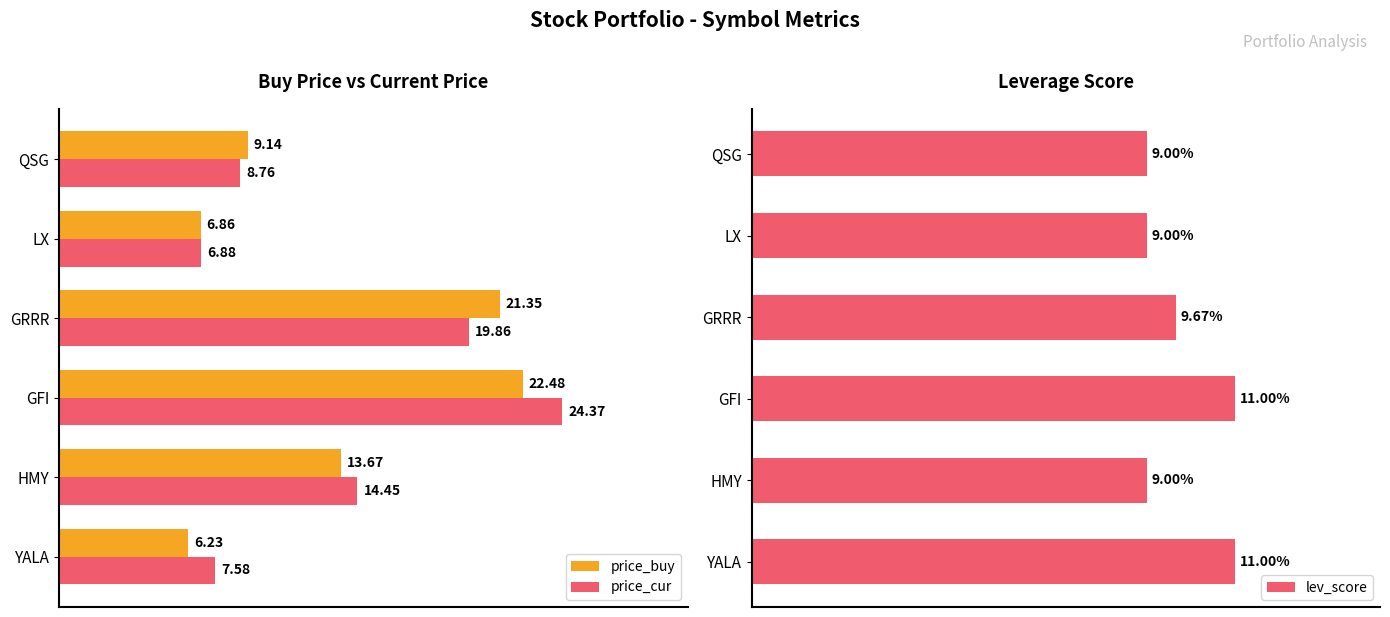

At which label is price_cur closest to 15?

HMY